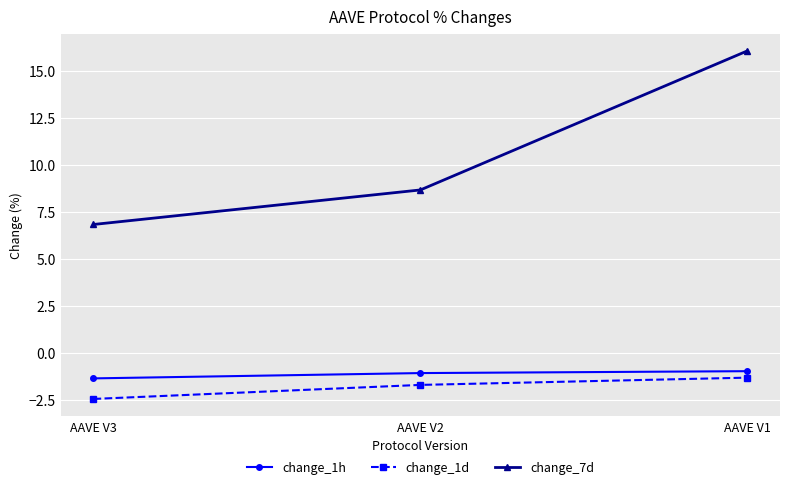

Where does the change_7d series first go above 8?

AAVE V2